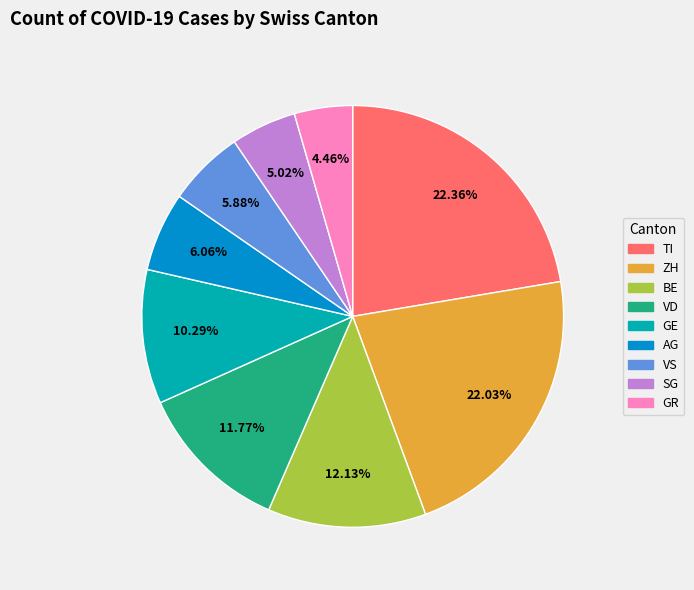

Is there any slice that represents more than half of the pie?

No